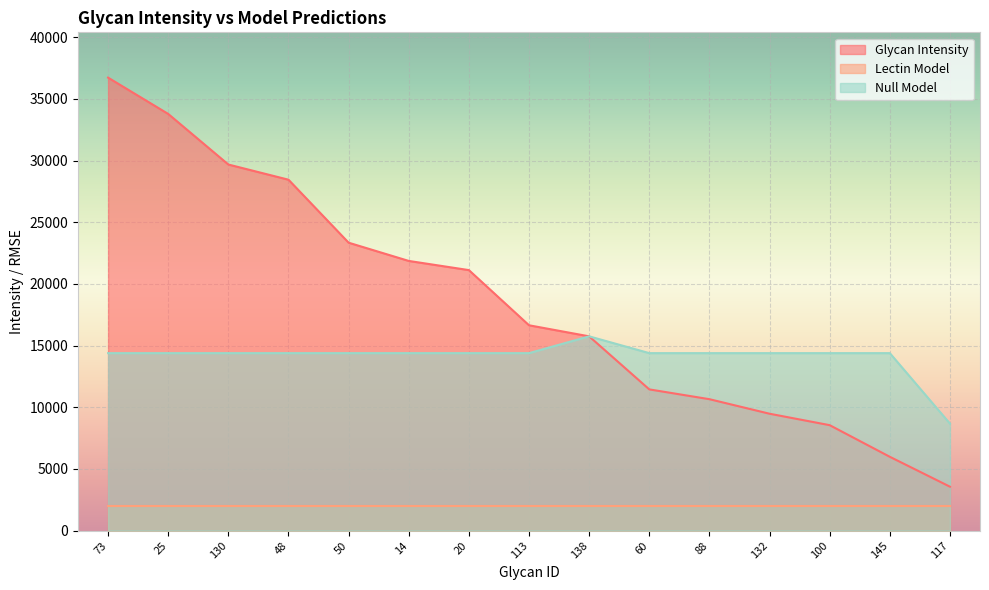

Rank the series by their average value, from highest to lowest.

Glycan Intensity, Null Model, Lectin Model